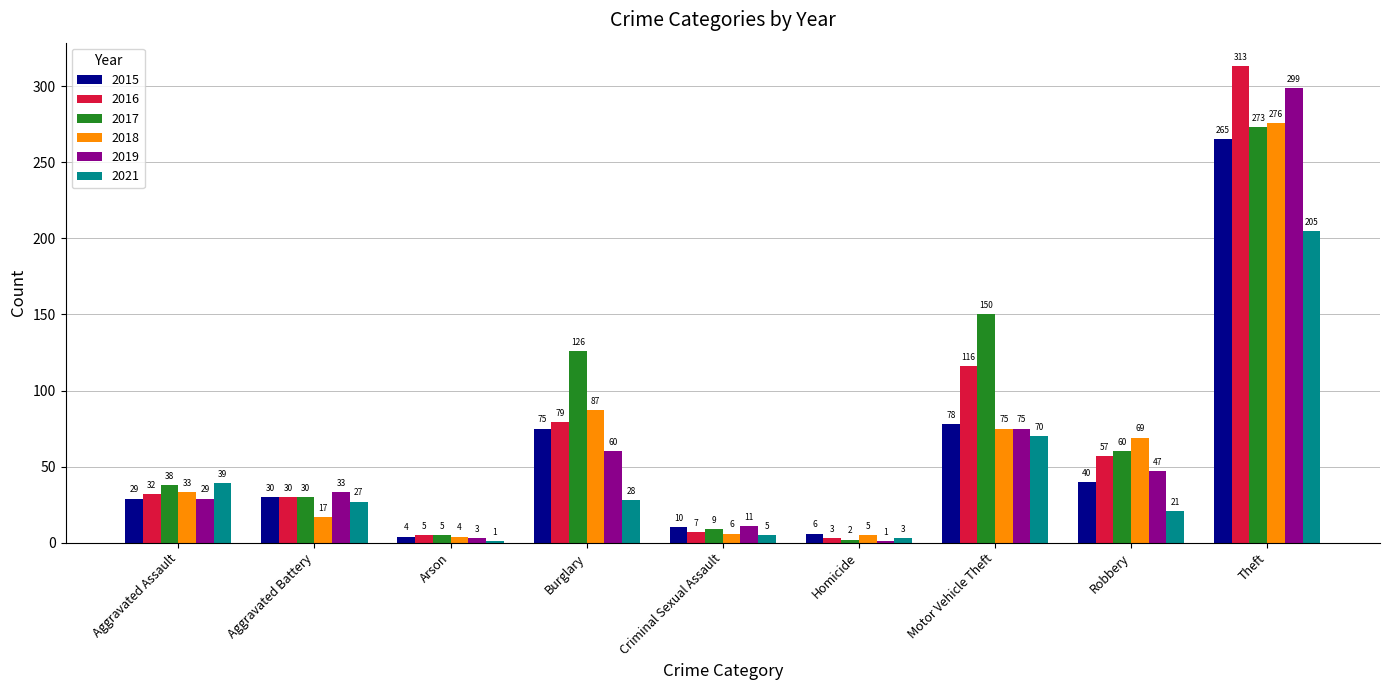

Which category has the lowest value in the 2018 series?

Arson